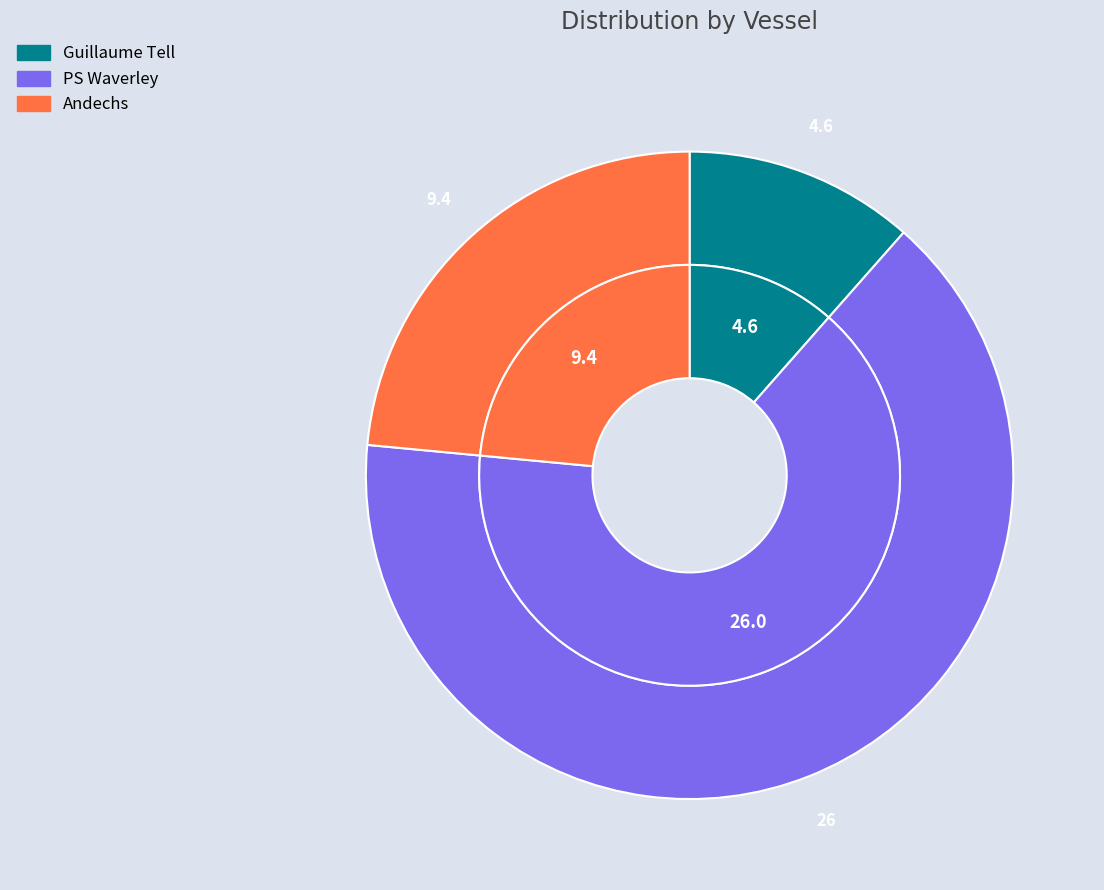

Which slice represents more than half of the pie?

PS Waverley